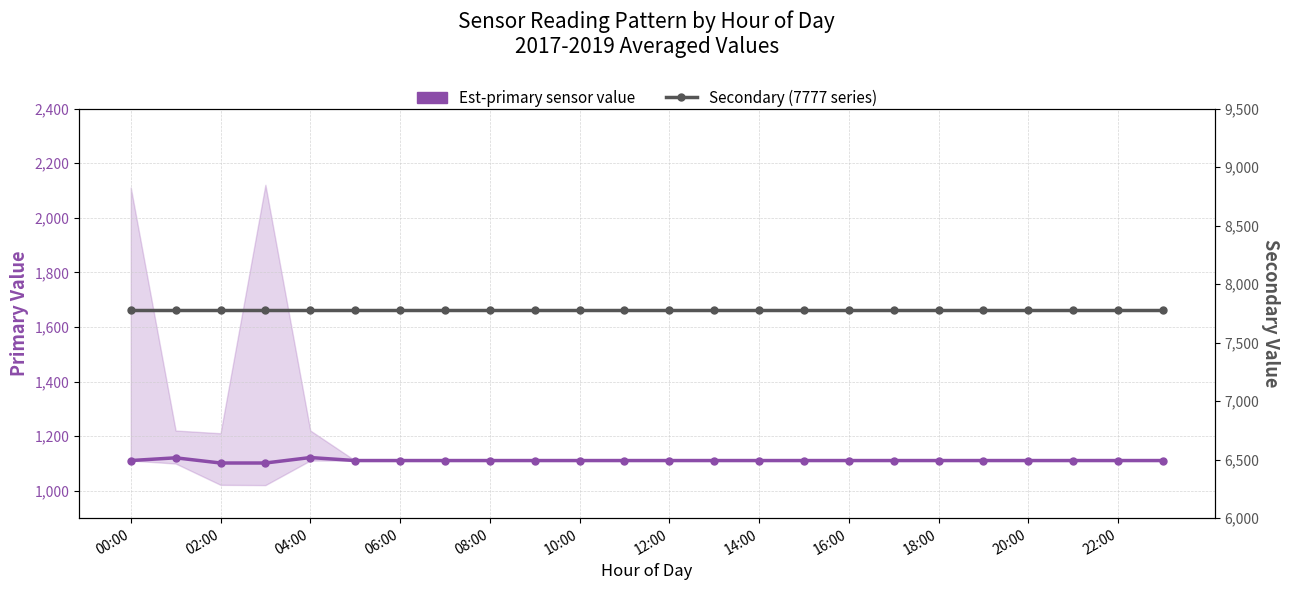

True or false: Secondary (7777 series) and Est-primary sensor value cross at least once.

False